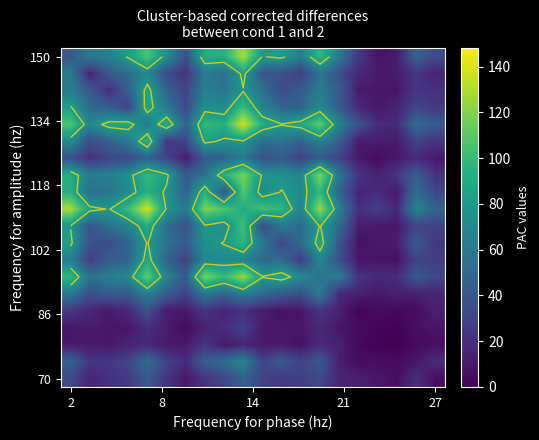

What is the maximum value shown in the chart?

138